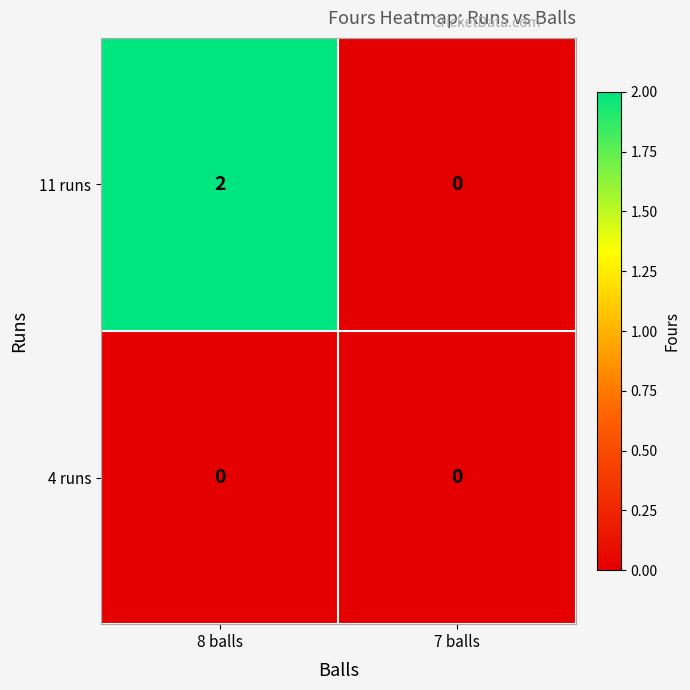

Between 8 balls and 7 balls, which series saw the biggest shift?

11 runs